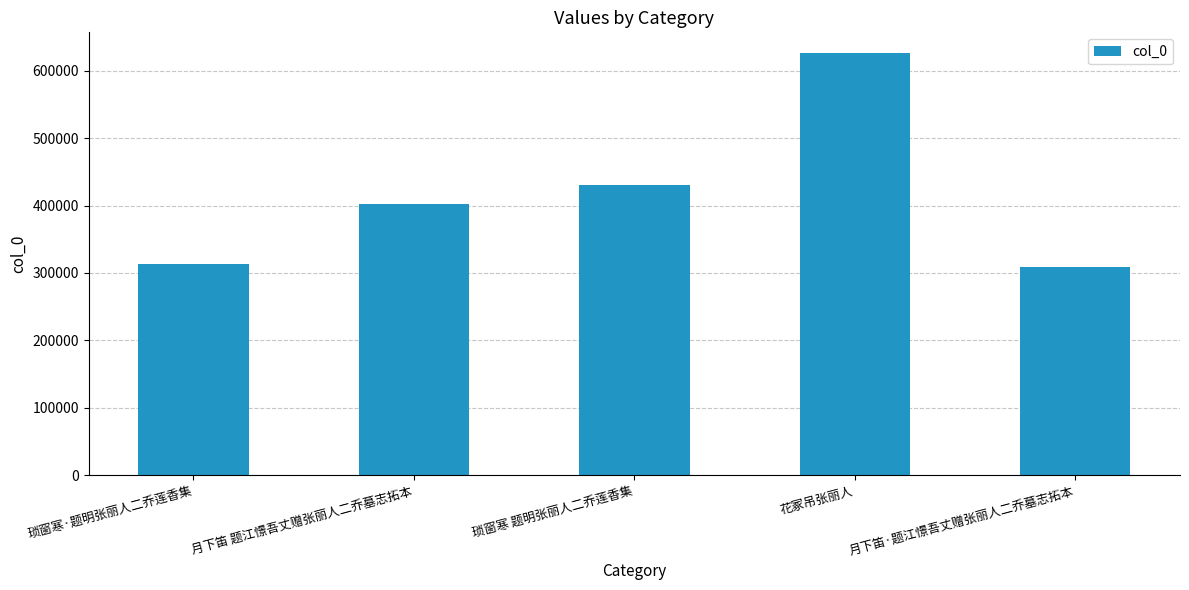

True or false: the data shows 832754 at 花冢吊张丽人.

False